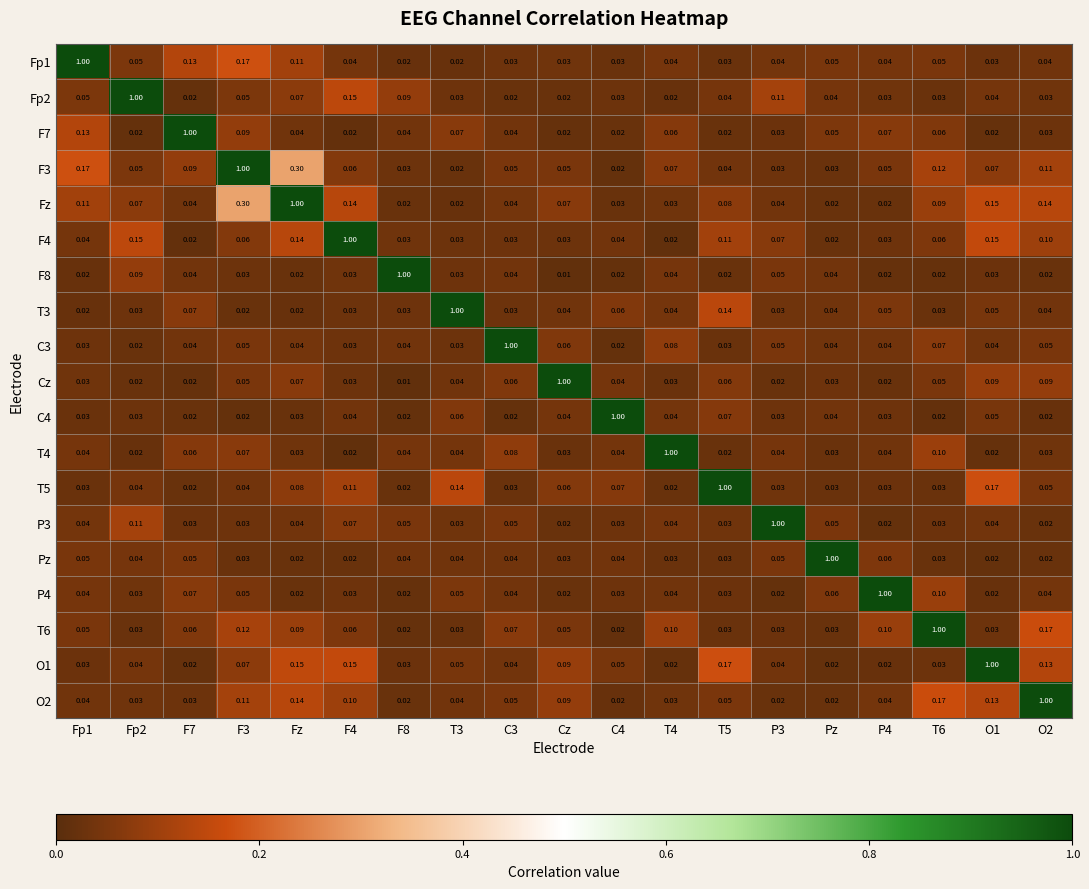

At which category is the sum across all series the highest?

Fz